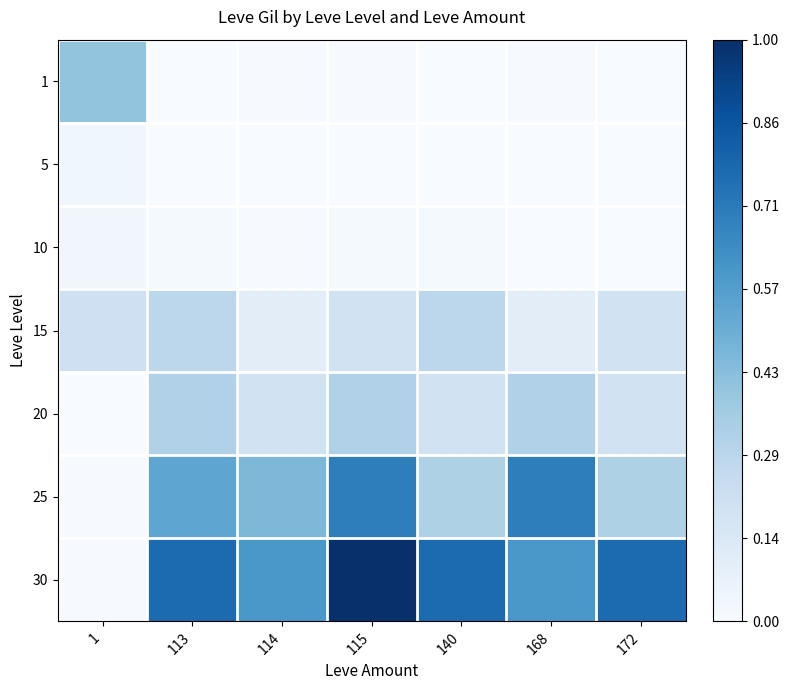

Which series has the largest total across all categories?

30